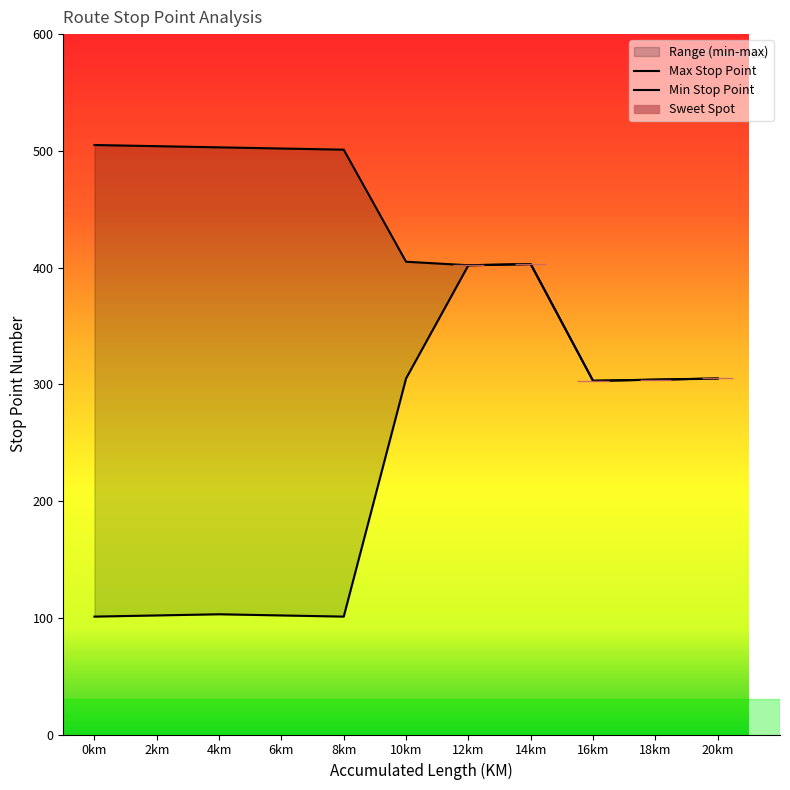

What is the label of the 6th point from the right?

10km